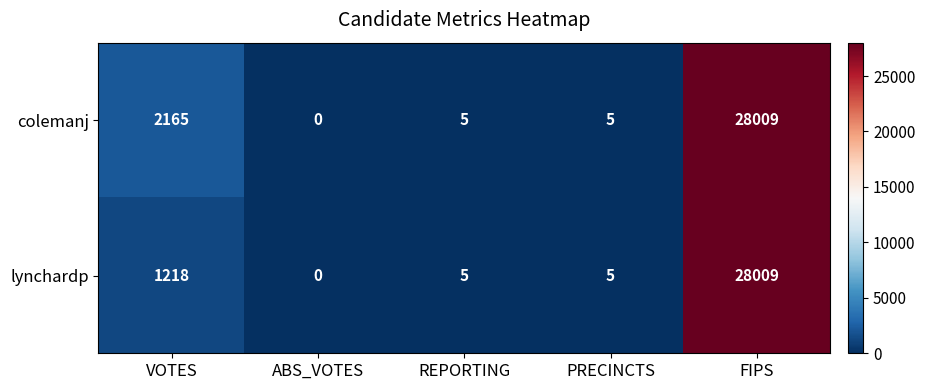

At which label does lynchardp first exceed 5?

VOTES